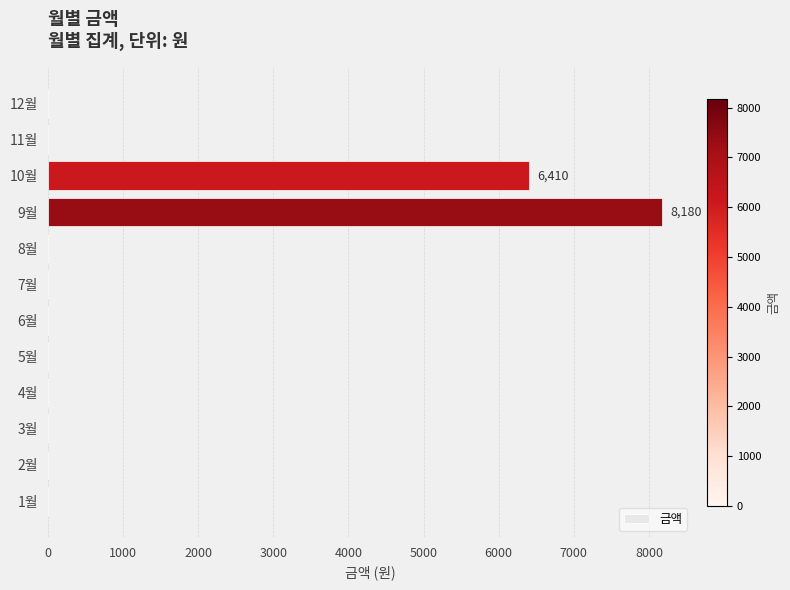

Reading top to bottom, what are all the values shown in this chart?

12월=0	11월=0	10월=6410	9월=8180	8월=0	7월=0	6월=0	5월=0	4월=0	3월=0	2월=0	1월=0